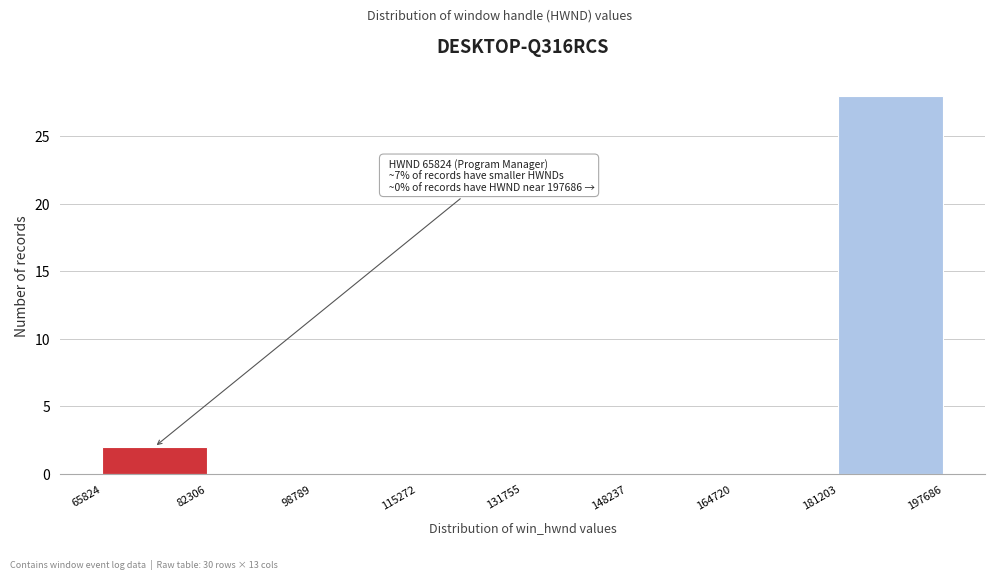

Which range on the x-axis has the tallest bar?

181203 to 197686